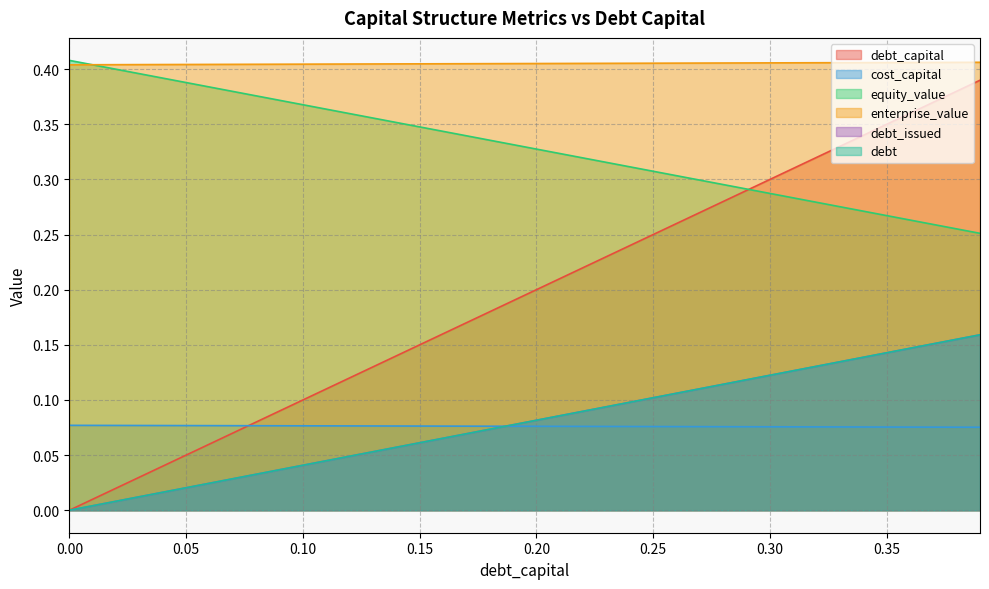

Does the chart have visible grid lines?

Yes